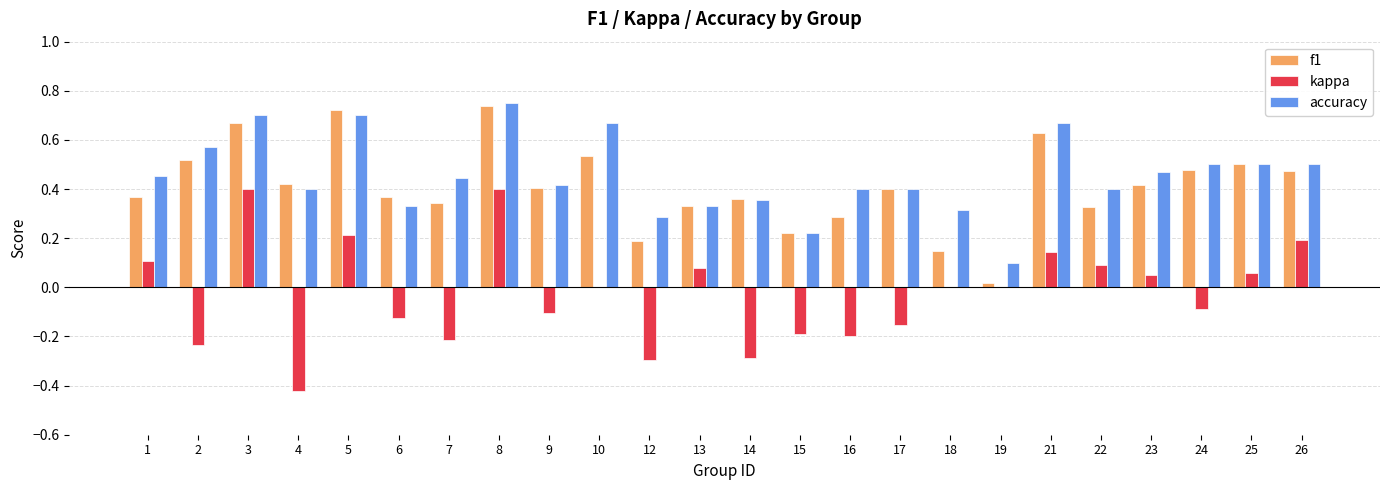

True or false: accuracy has a value of 0.2 at 12.

False